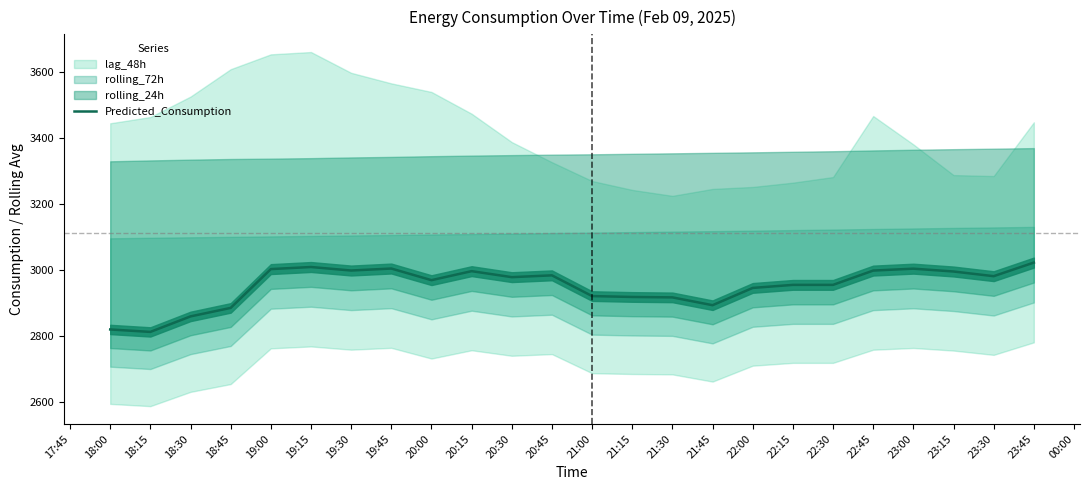

Reading left to right, what are all the values shown in this chart?

2820.9	2813.5	2860.5	2886.3	3003.9	3010.2	2999.6	3005.6	2970.4	2997.7	2979.5	2985.0	2922.1	2919.5	2918.2	2894.5	2946.9	2956.1	2956.1	2999.4	3005.2	2996.6	2982.4	3023.7